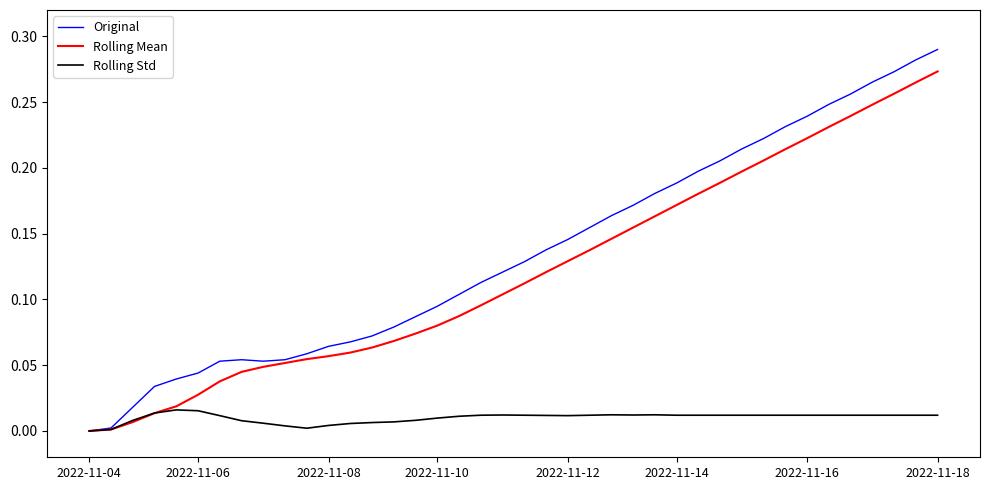

Rank the series by their maximum value, from lowest to highest.

Rolling Std, Rolling Mean, Original